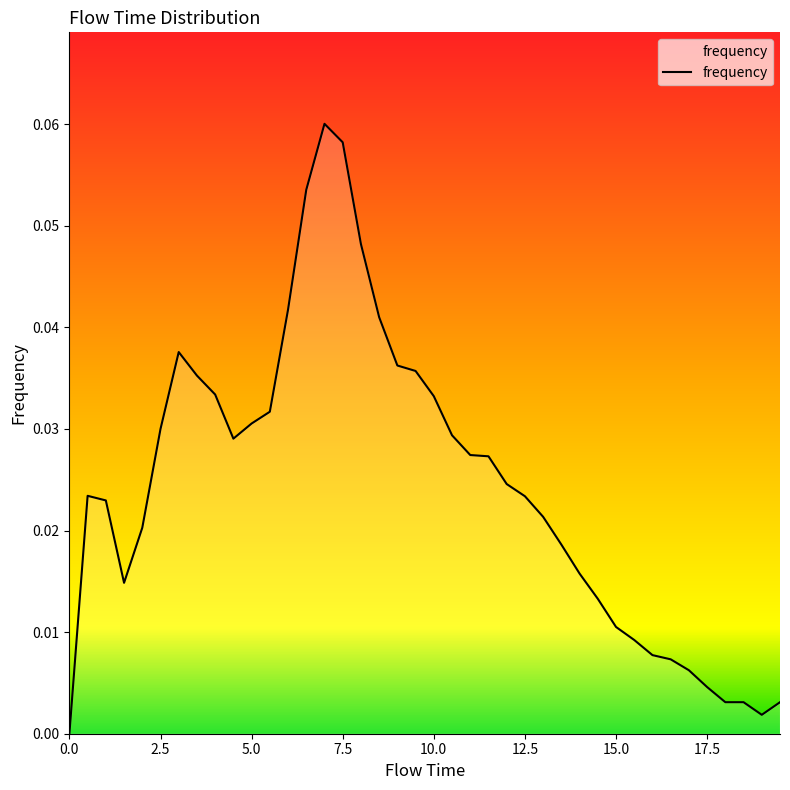

How many lines are shown in the chart?

1